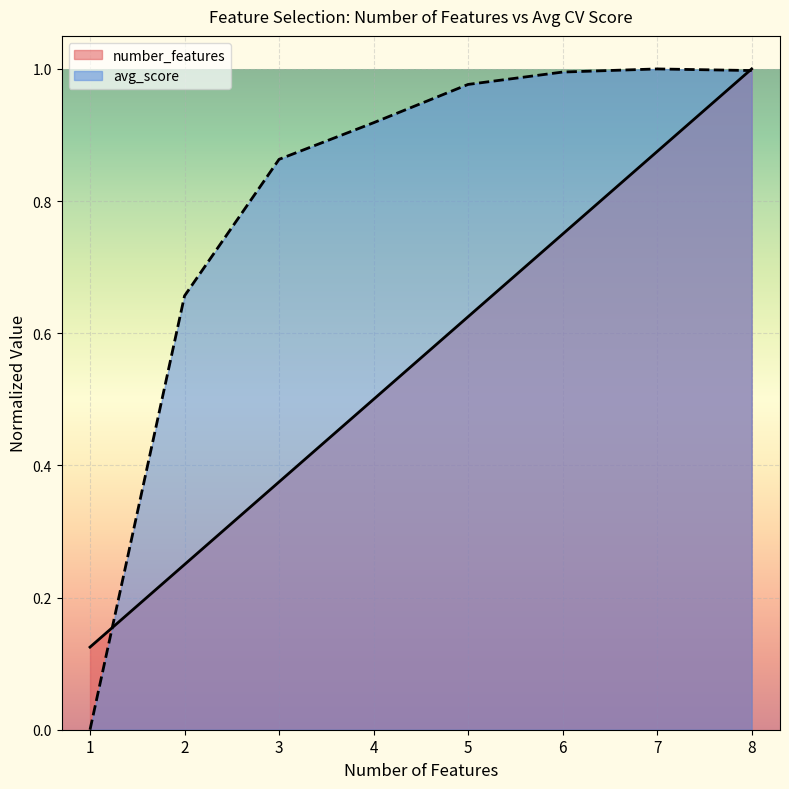

True or false: avg_score and number_features cross at least once.

True